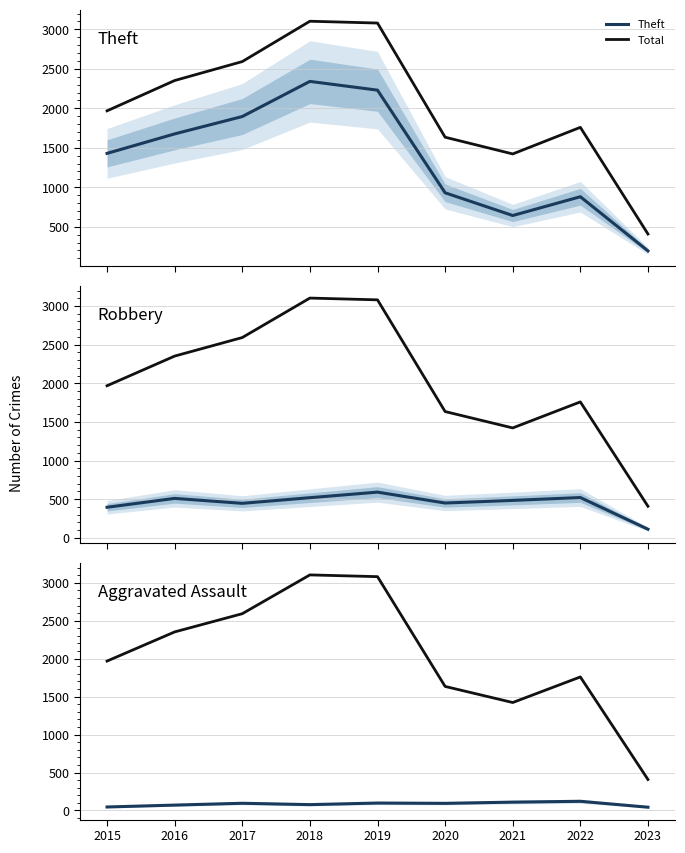

Which label corresponds to the smallest value in the chart?

2023